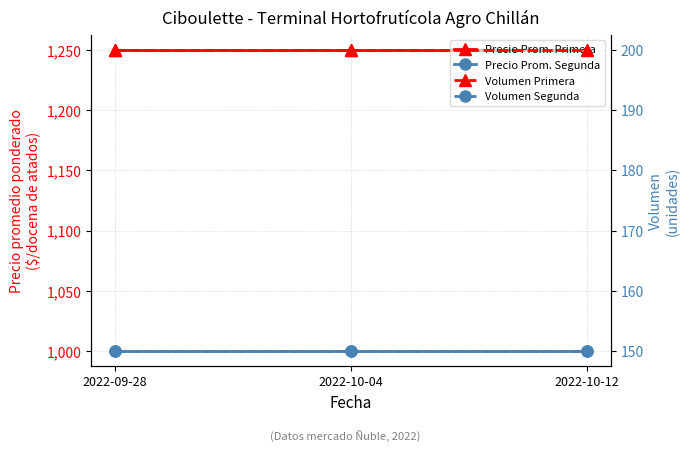

What is the maximum value shown in the chart?

1250